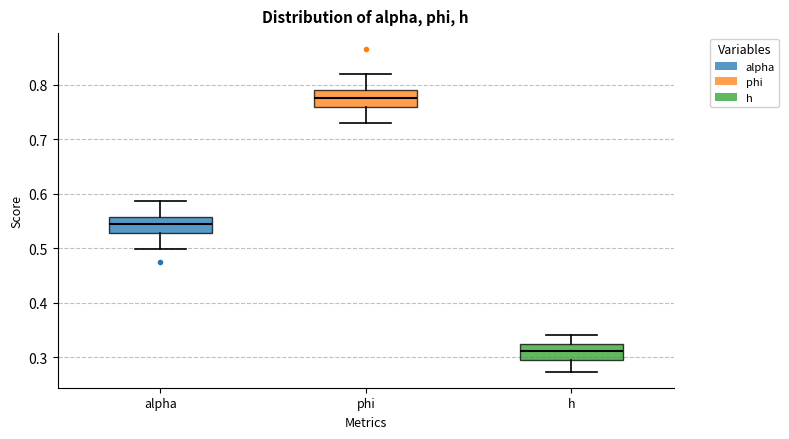

Reading left to right, transcribe this box plot: for each box, give where its median line is, the range the box spans, and where its two whiskers end, as read against the y-axis. The values are not printed on the chart, so give them approximately, as read against the axis.

alpha: median 0.55, box 0.53 to 0.56, whiskers 0.50 to 0.59
phi: median 0.78, box 0.76 to 0.79, whiskers 0.73 to 0.82
h: median 0.31, box 0.29 to 0.32, whiskers 0.27 to 0.34